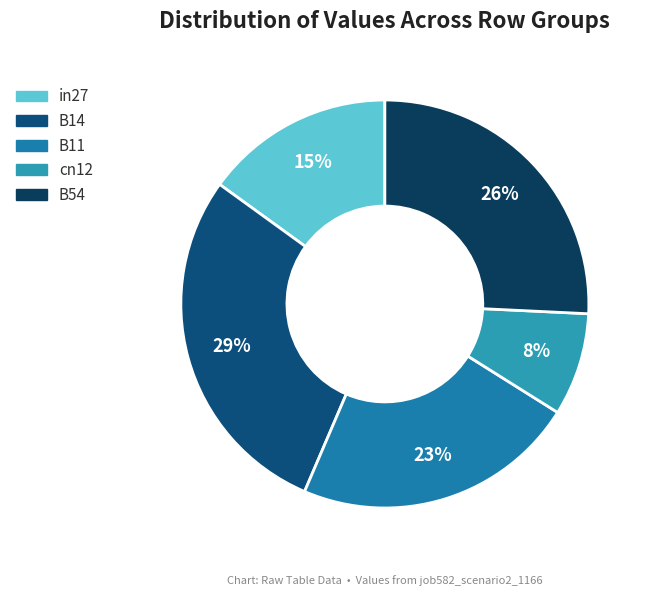

How many segments does this pie chart have?

5